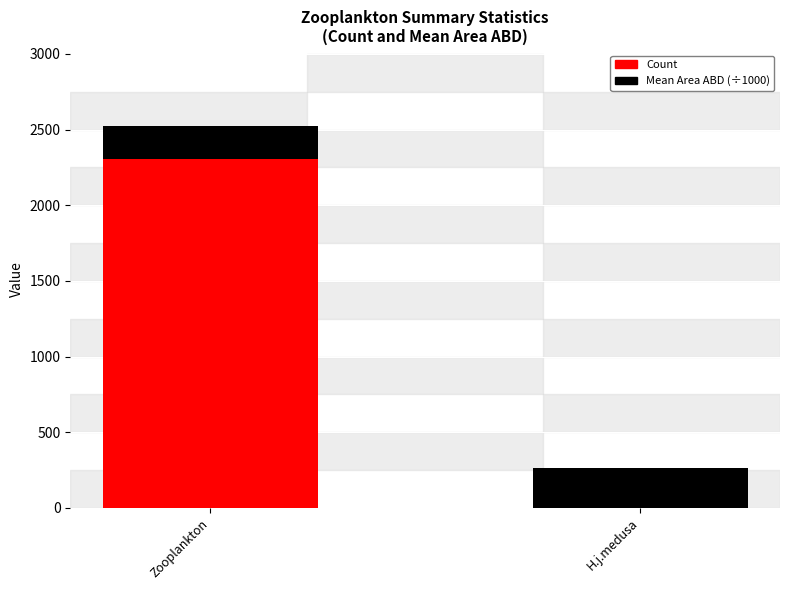

At which category is the sum across all series the highest?

Zooplankton